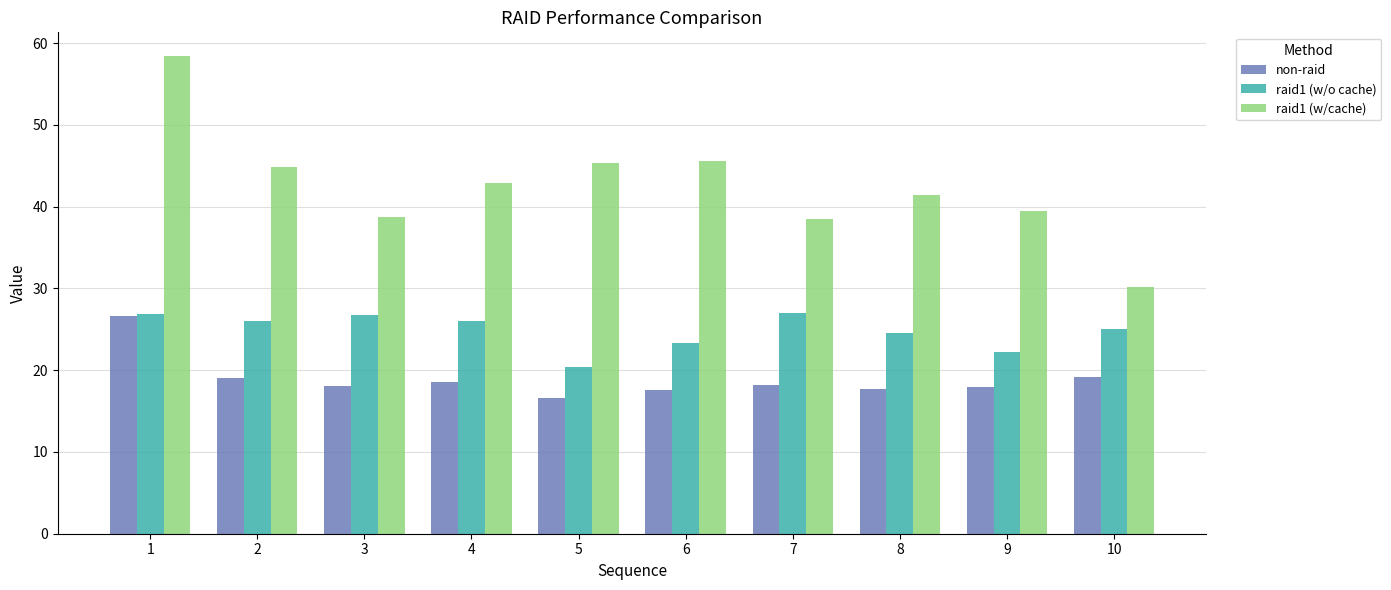

What is the value of the non-raid bar at the 3rd from the left?

18.1